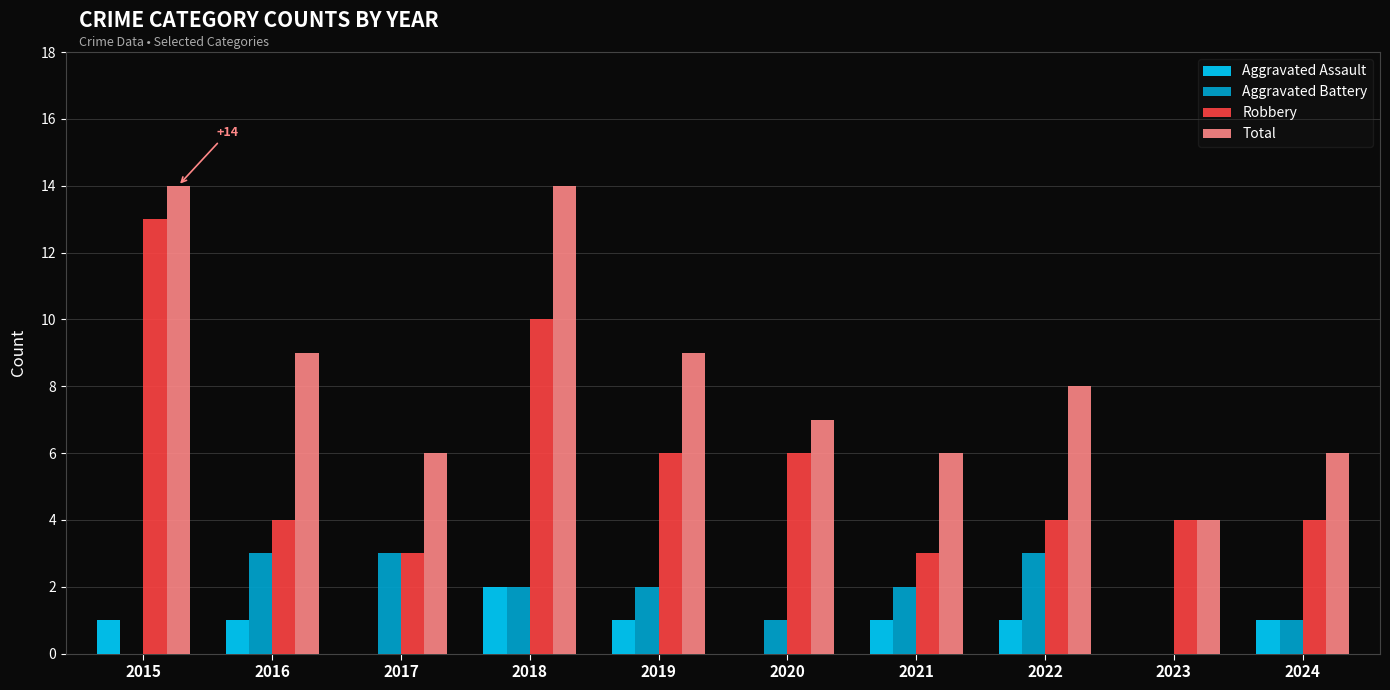

True or false: Aggravated Battery has a value of 1 at 2020.

True